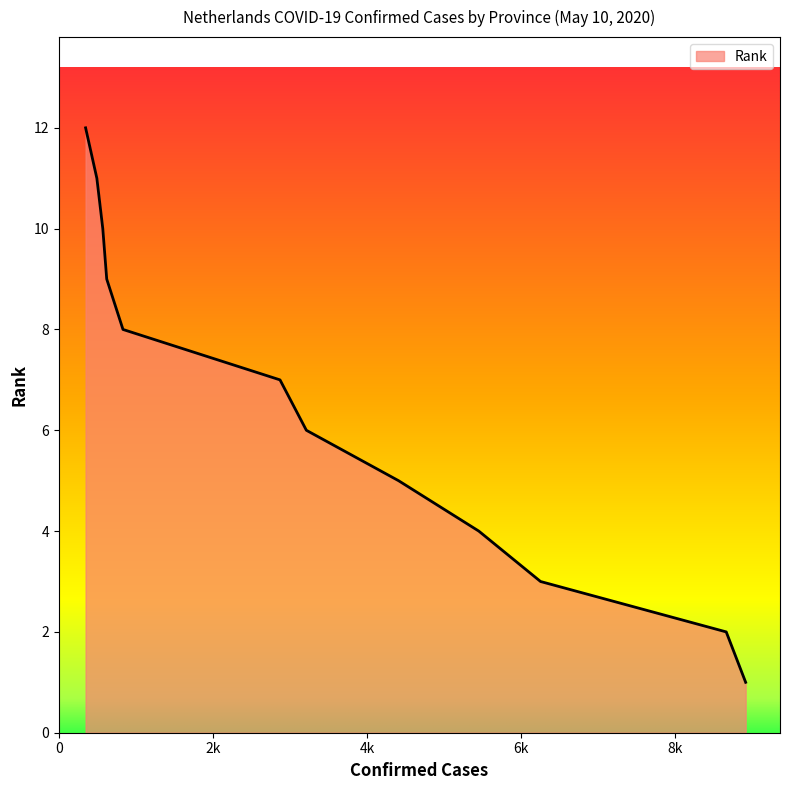

What is the difference between the maximum and minimum values?

11